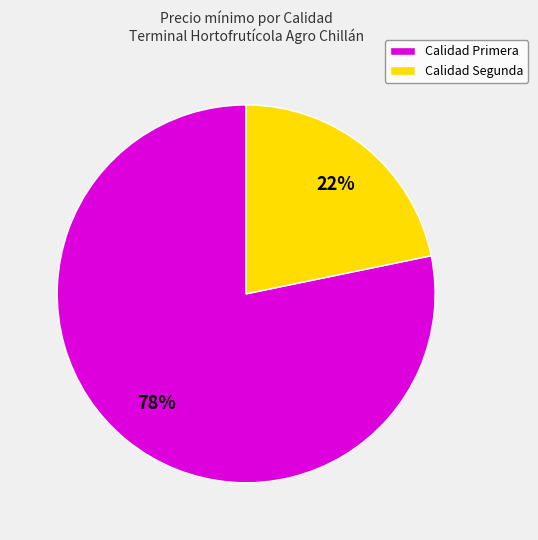

To the nearest percent, what is the combined percentage of Calidad Segunda and Calidad Primera?

100%